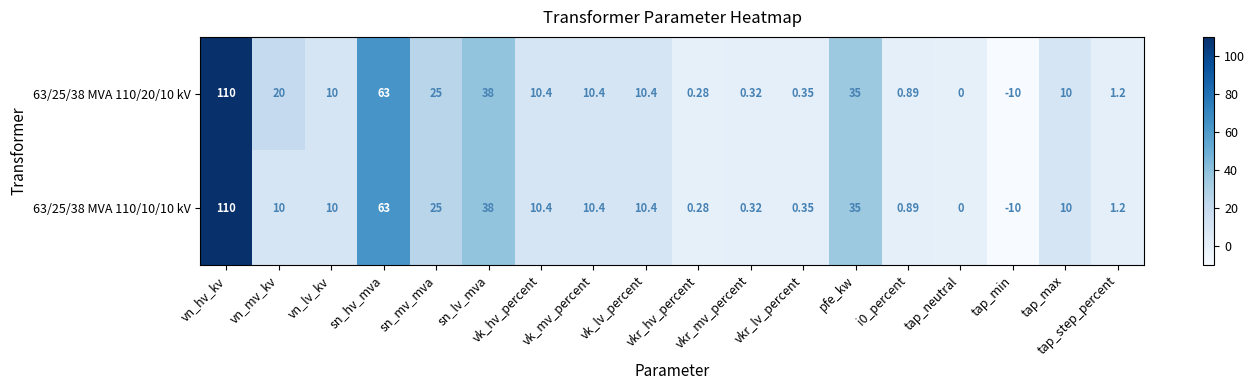

How many values in the 63/25/38 MVA 110/10/10 kV series are below 10?

7